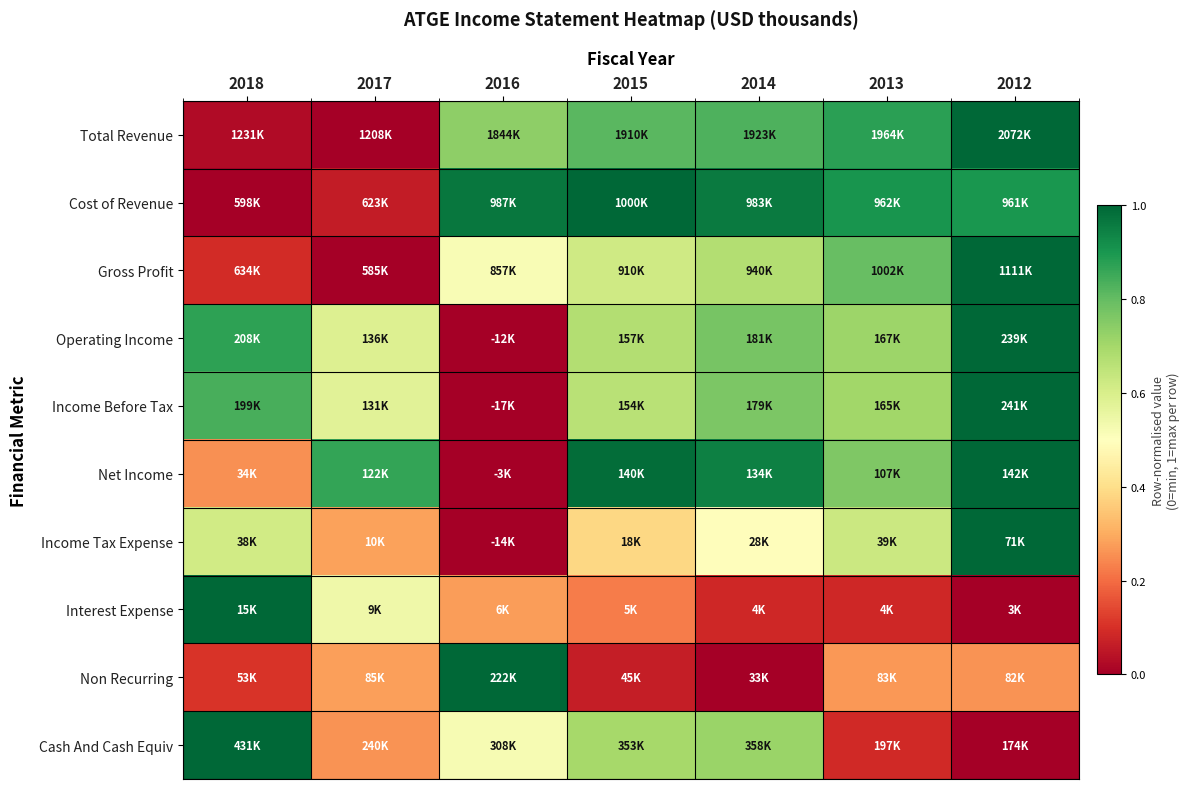

Reading right to left, list all the values displayed in this chart.

Total Revenue: 2012=1.0	2013=0.9	2014=0.8	2015=0.8	2016=0.7	2017=0.0	2018=0.0
Cost of Revenue: 2012=0.9	2013=0.9	2014=1.0	2015=1.0	2016=1.0	2017=0.1	2018=0.0
Gross Profit: 2012=1.0	2013=0.8	2014=0.7	2015=0.6	2016=0.5	2017=0.0	2018=0.1
Operating Income: 2012=1.0	2013=0.7	2014=0.8	2015=0.7	2016=0.0	2017=0.6	2018=0.9
Income Before Tax: 2012=1.0	2013=0.7	2014=0.8	2015=0.7	2016=0.0	2017=0.6	2018=0.8
Net Income: 2012=1.0	2013=0.8	2014=0.9	2015=1.0	2016=0.0	2017=0.9	2018=0.3
Income Tax Expense: 2012=1.0	2013=0.6	2014=0.5	2015=0.4	2016=0.0	2017=0.3	2018=0.6
Interest Expense: 2012=0.0	2013=0.1	2014=0.1	2015=0.2	2016=0.3	2017=0.5	2018=1.0
Non Recurring: 2012=0.3	2013=0.3	2014=0.0	2015=0.1	2016=1.0	2017=0.3	2018=0.1
Cash And Cash Equiv: 2012=0.0	2013=0.1	2014=0.7	2015=0.7	2016=0.5	2017=0.3	2018=1.0